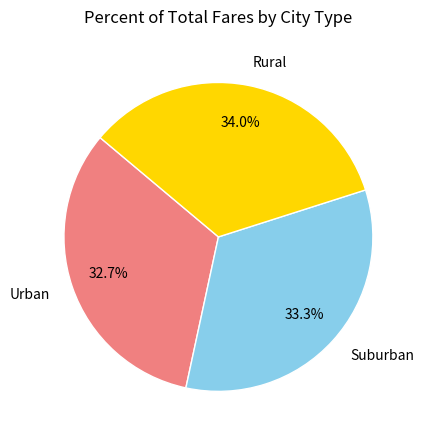

Which slice is the smallest?

Urban